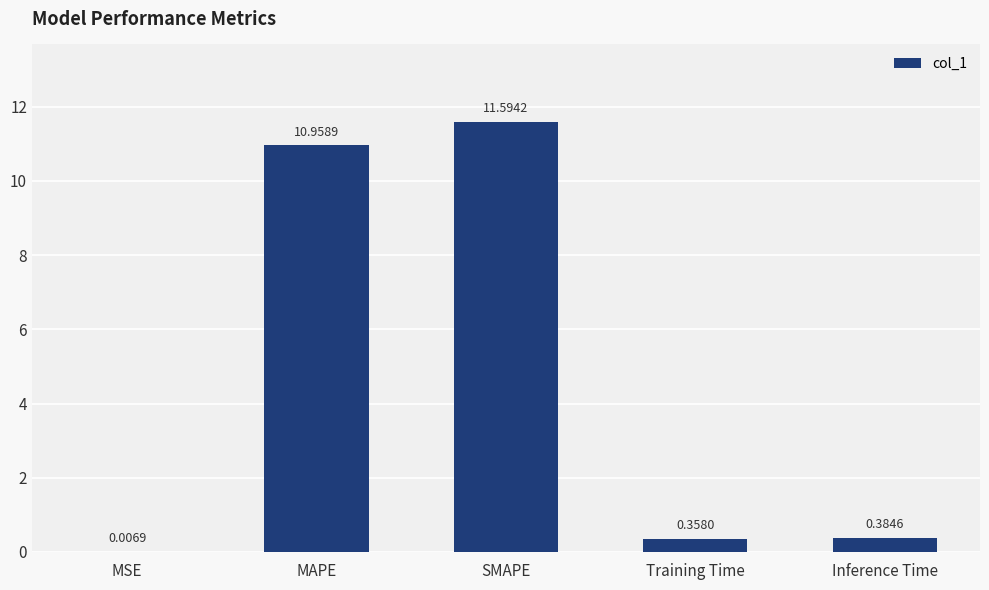

What is the change in value from MSE to MAPE?

+11.0